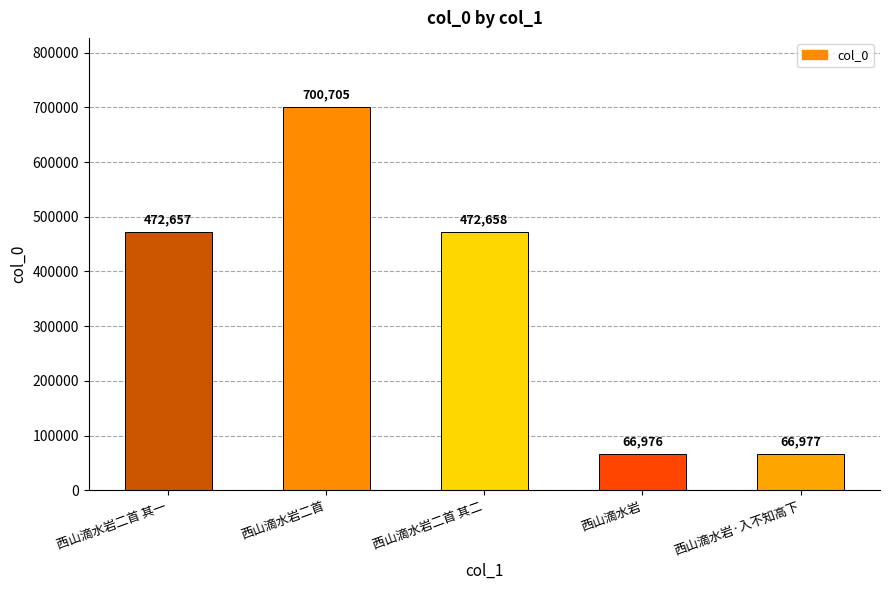

List the labels in order of value, largest first.

西山滴水岩二首, 西山滴水岩二首 其二, 西山滴水岩二首 其一, 西山滴水岩·入不知高下, 西山滴水岩